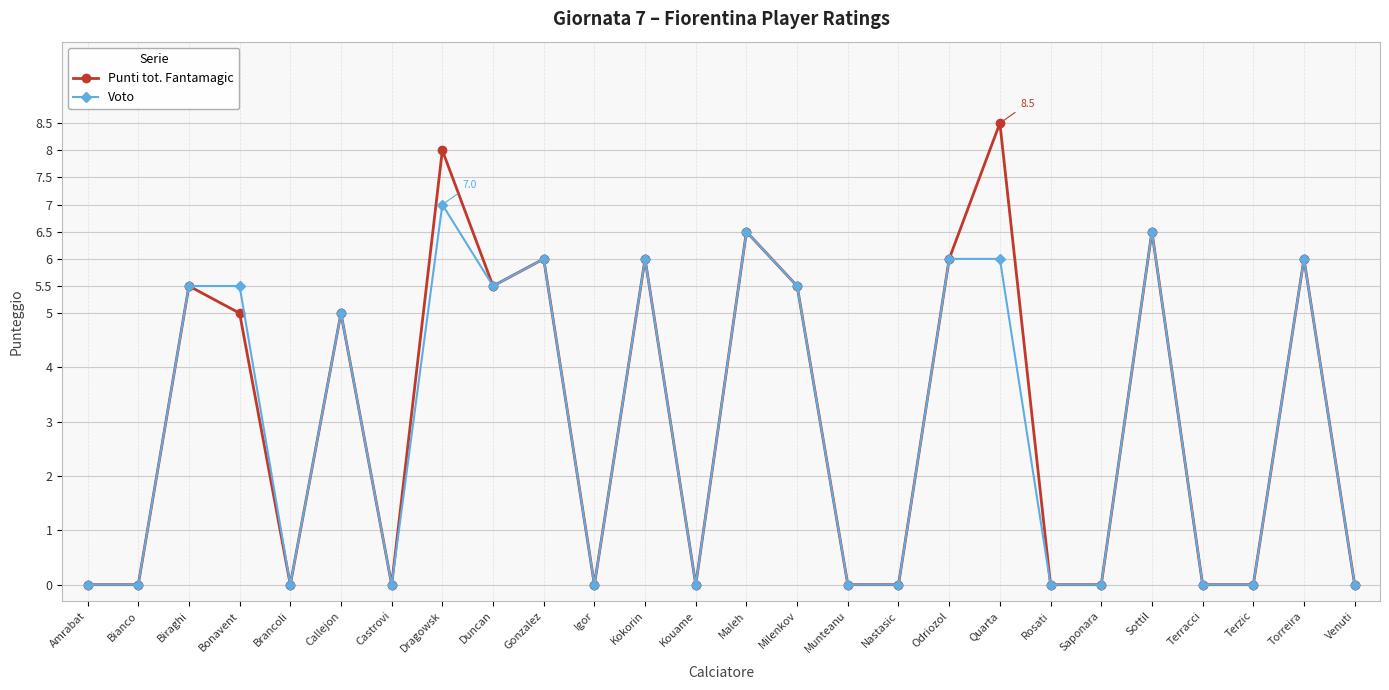

Which series has the largest range (max minus min)?

Punti tot. Fantamagic